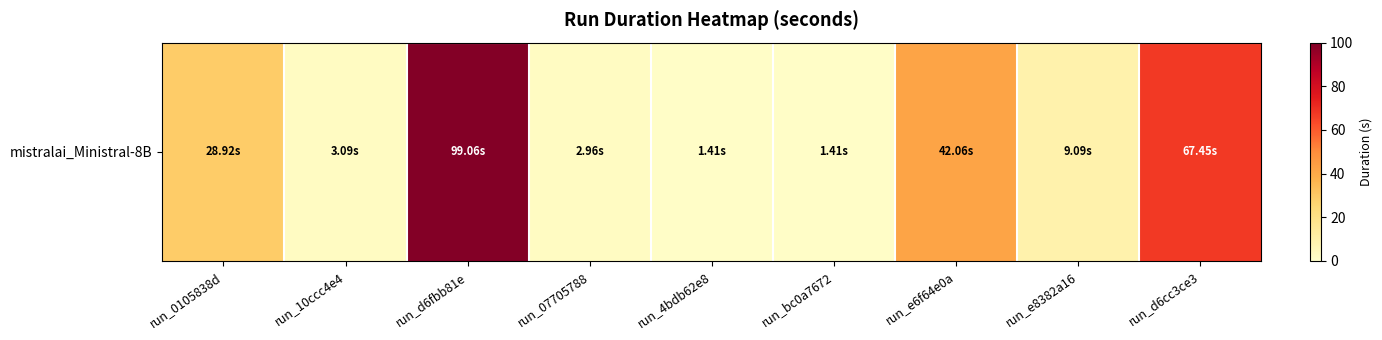

What is the smallest value displayed?

1.4